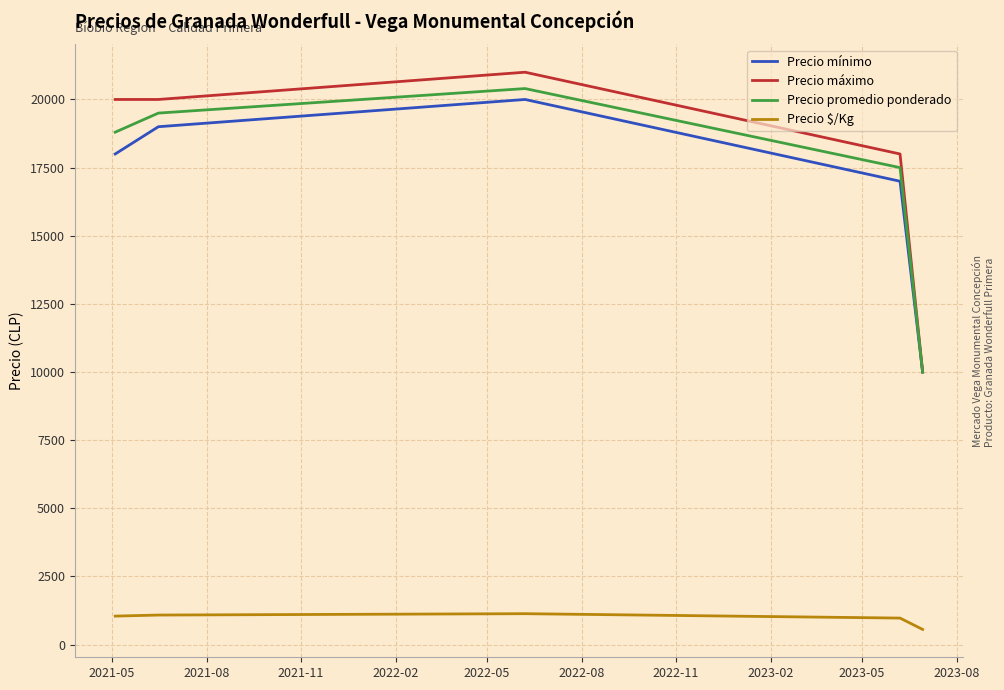

What is the greatest value displayed?

21000